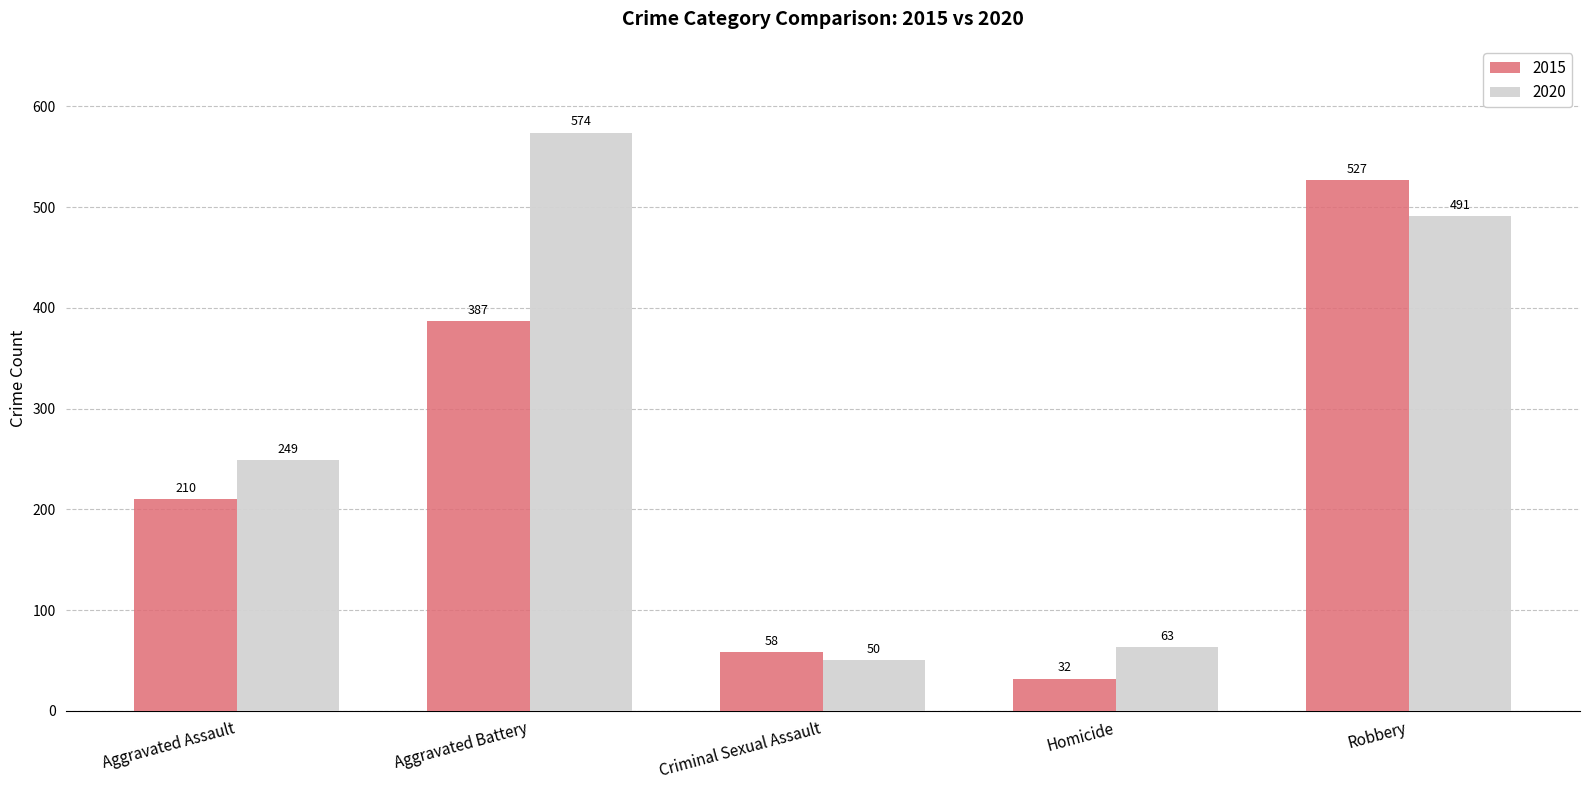

What is the spread (max minus min) of values at Criminal Sexual Assault?

8